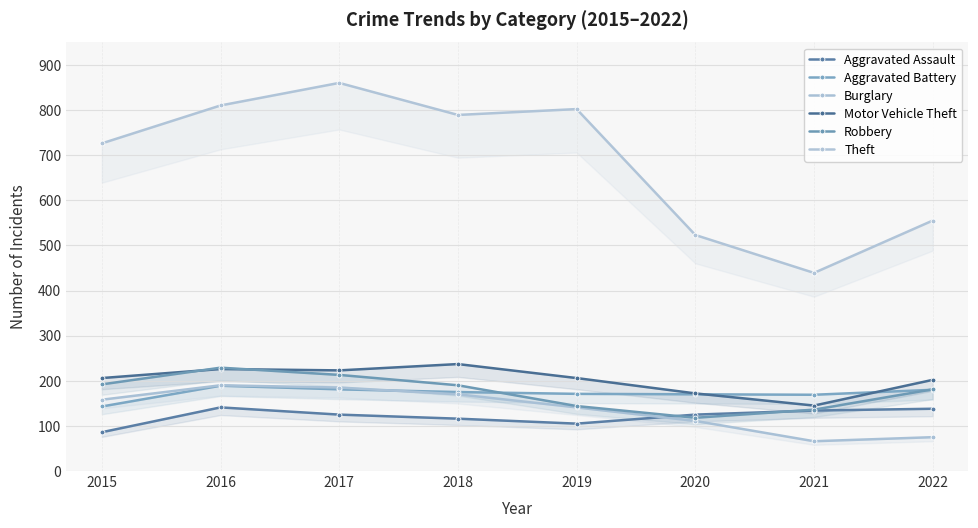

What is the smallest value displayed?

66